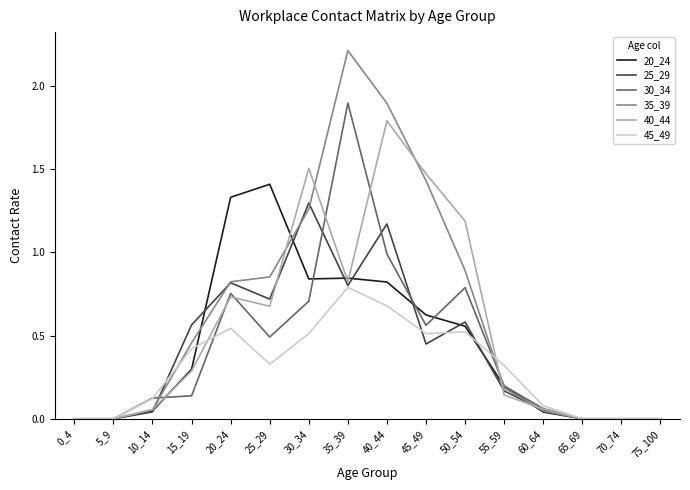

What is the approximate value of 30_34 at 40_44?

1.0